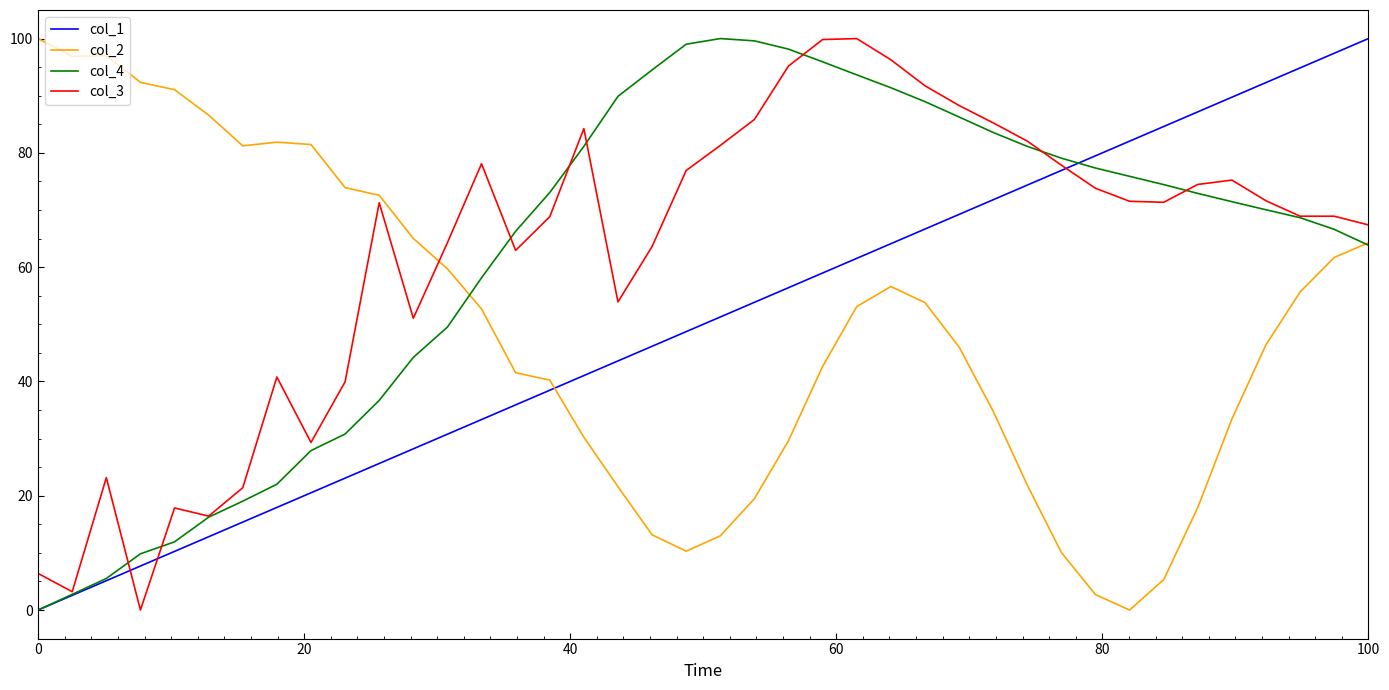

What is the maximum value shown in the chart?

100.0